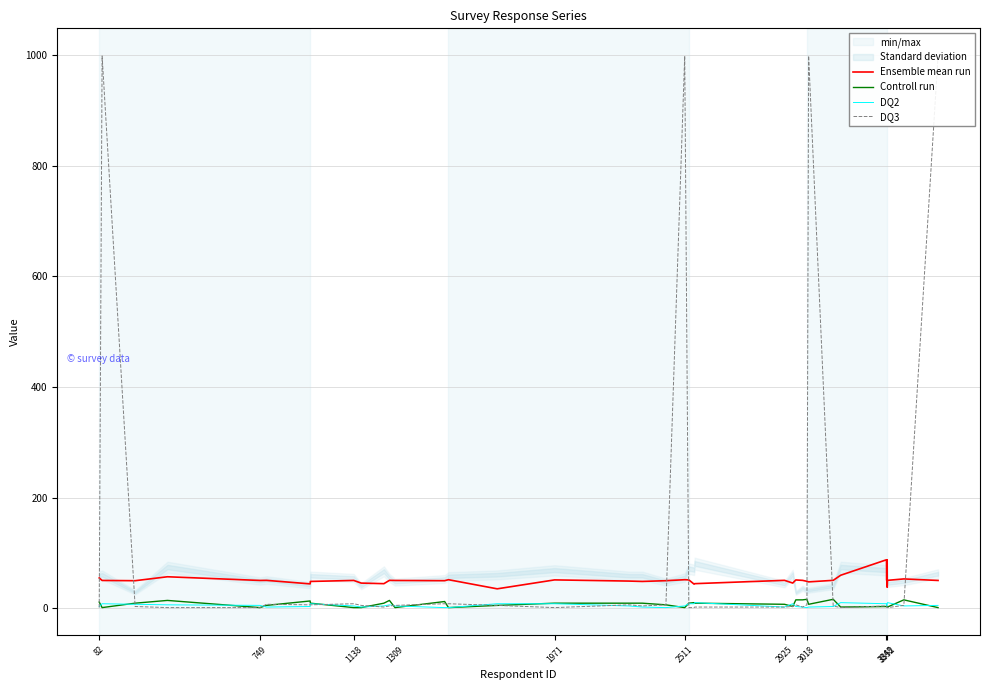

How many lines are shown in the chart?

4